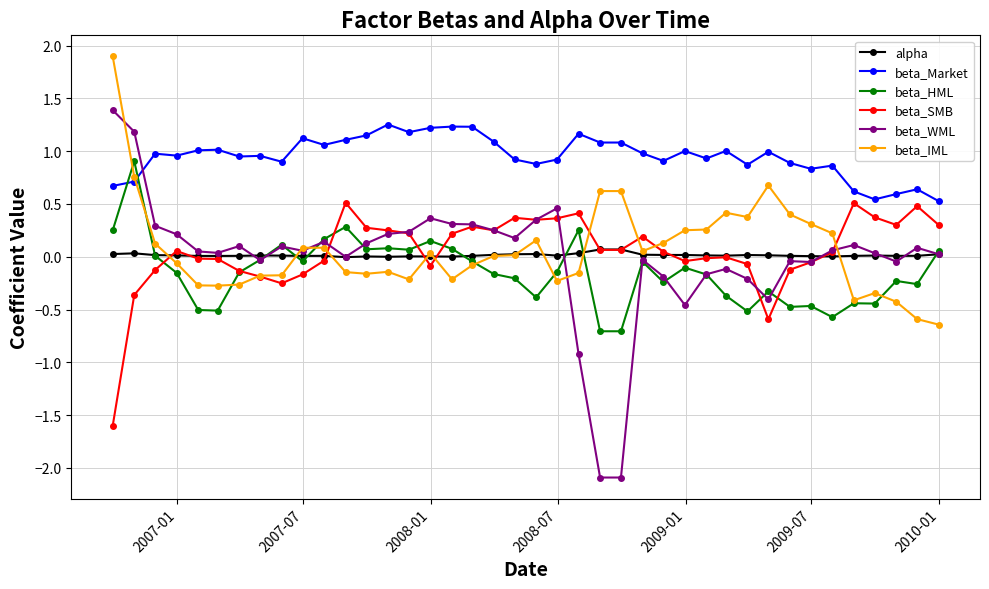

Does the chart have visible grid lines?

Yes